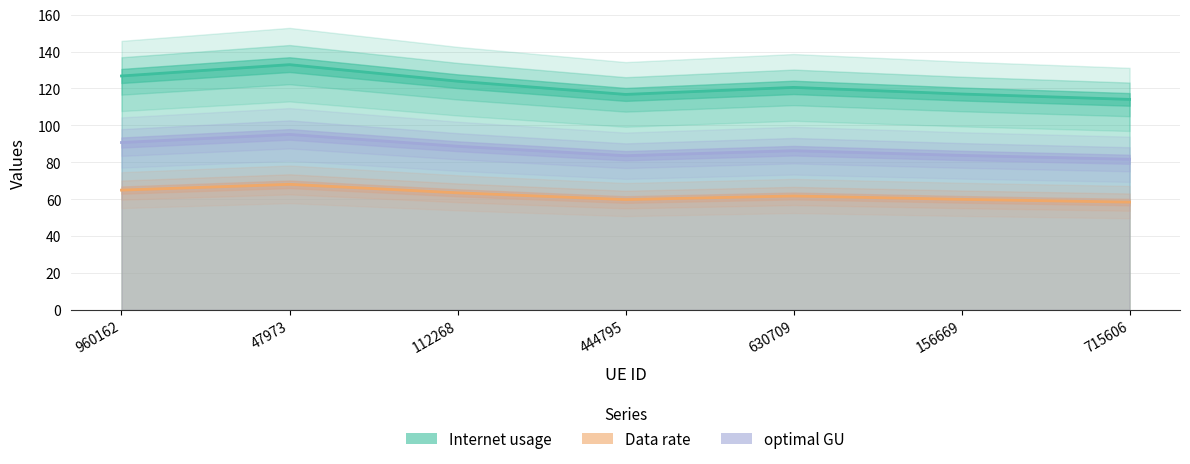

What is the sum of the Data rate values at 112268 and 715606?

121.8